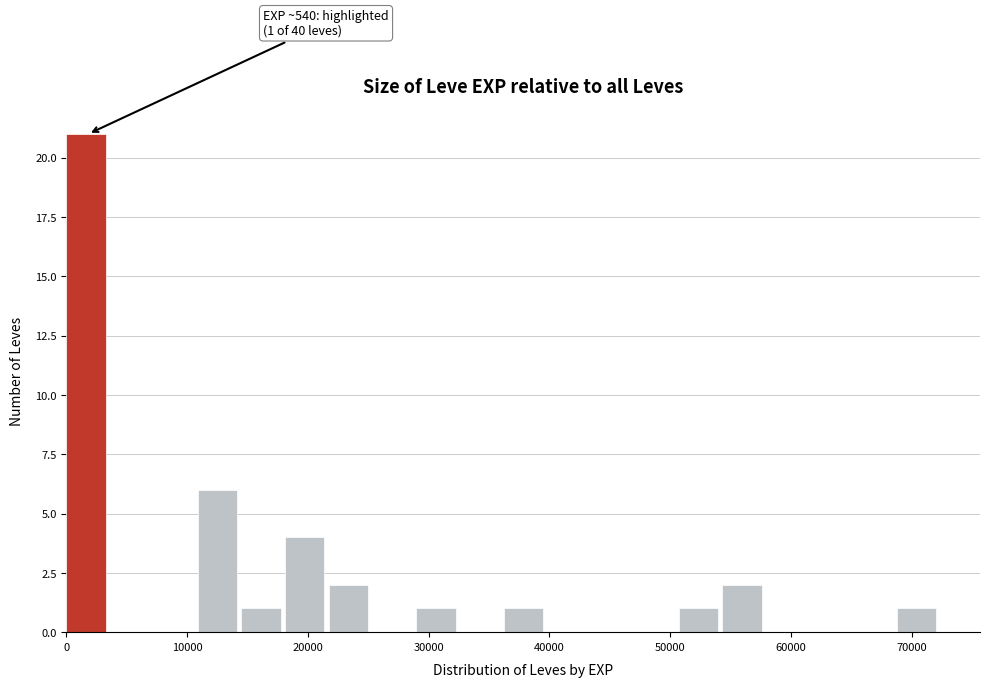

Around what value on the x-axis is the tallest bar? Give the approximate position of its centre, as read against the axis.

2000